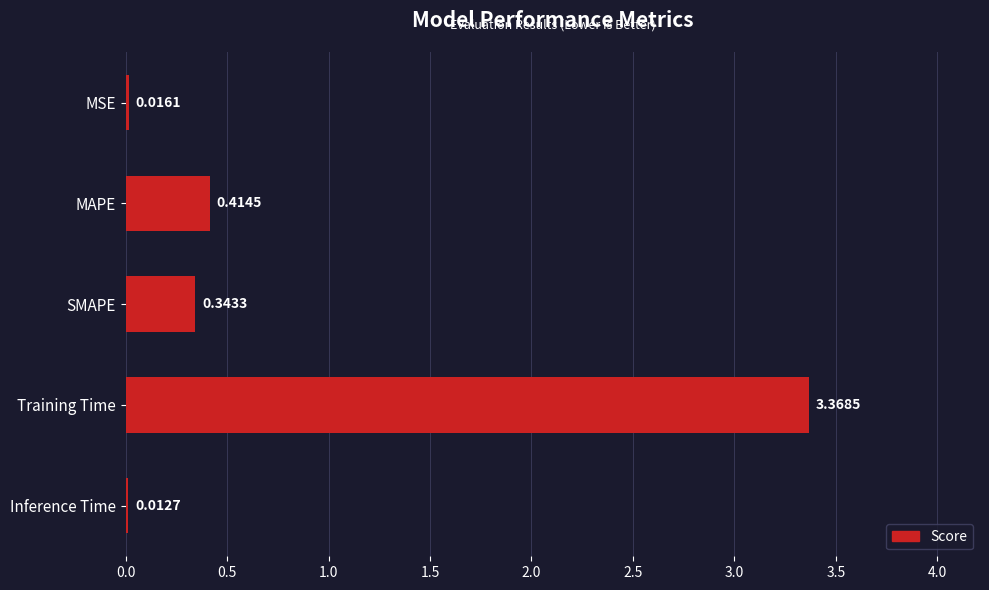

What is the sum of all values?

4.2